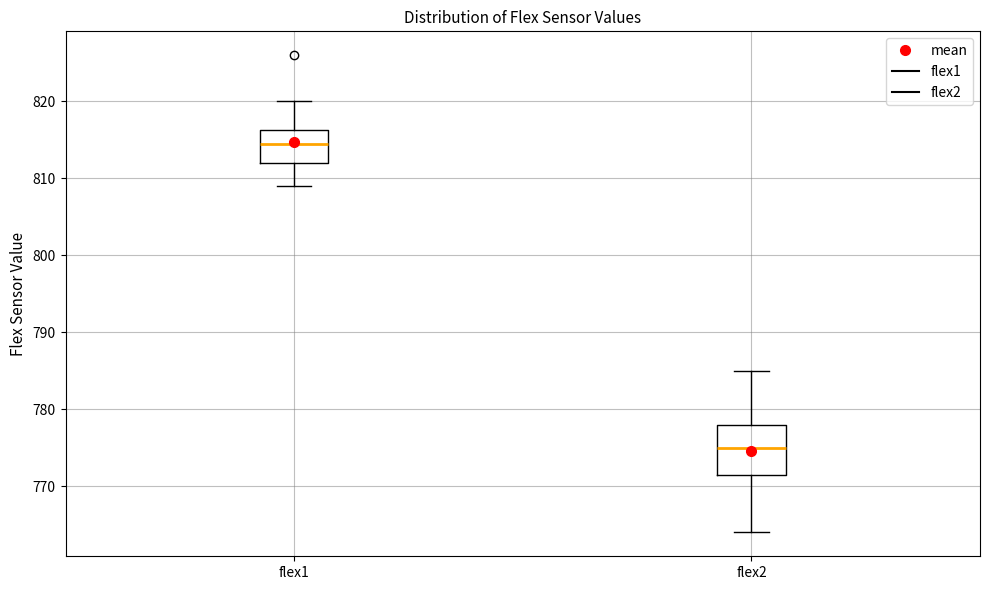

Comparing the boxes themselves (not the whiskers), which one is the tallest?

flex2